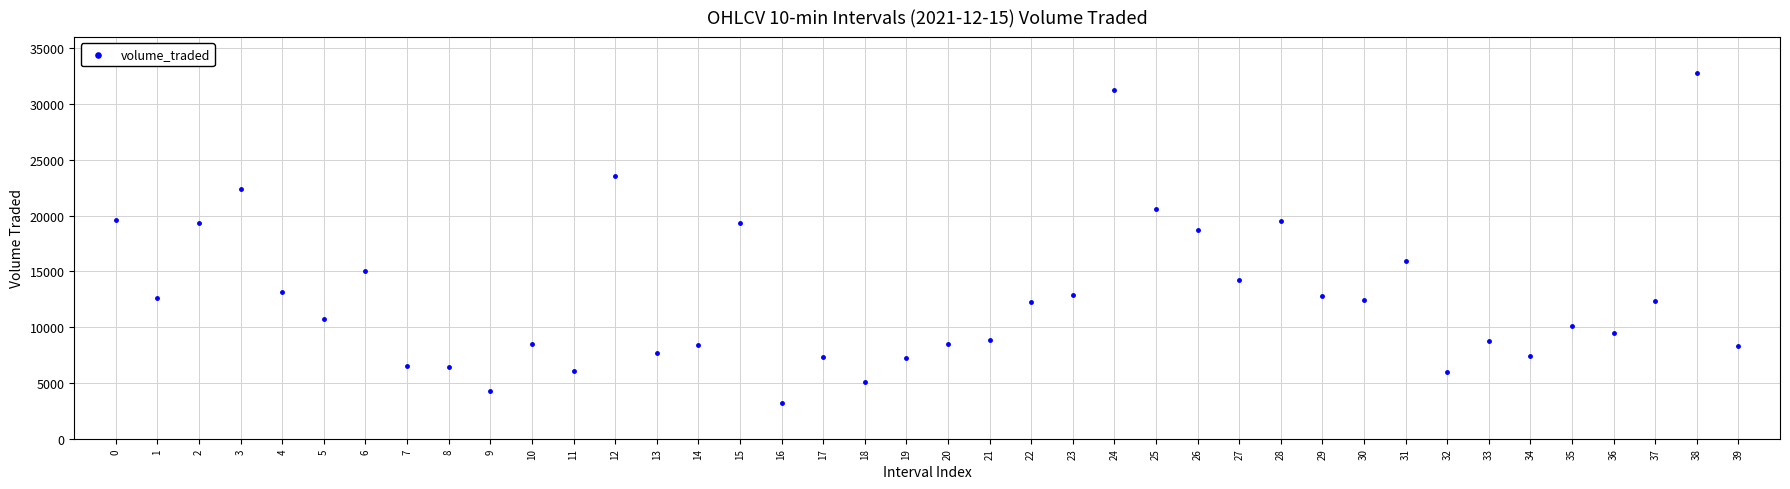

What Y value in the scatter plot is closest to 18011?

18750.1